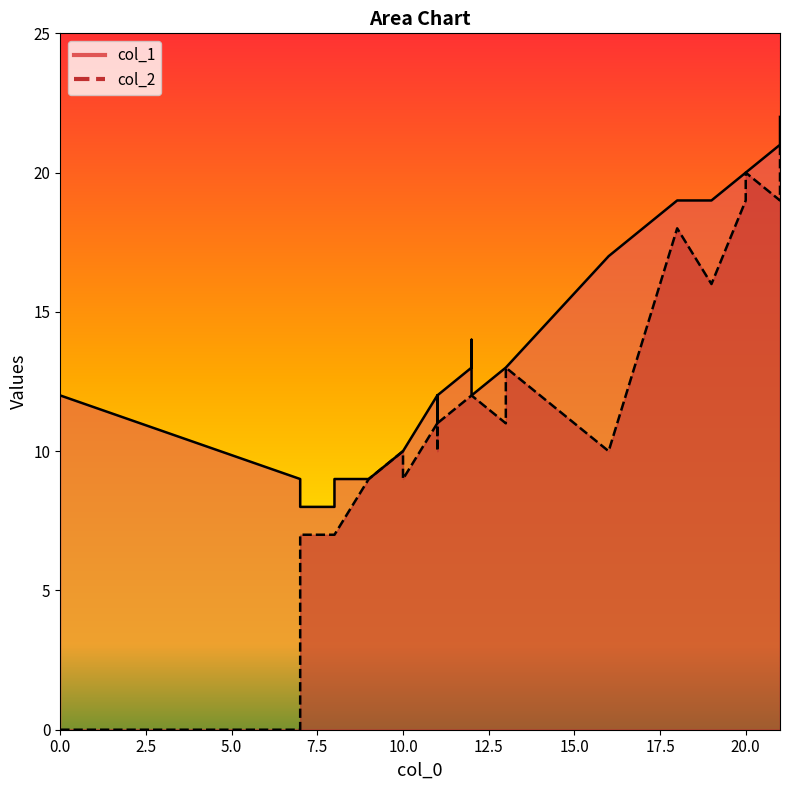

What is the difference between the highest and lowest values at 12?

1